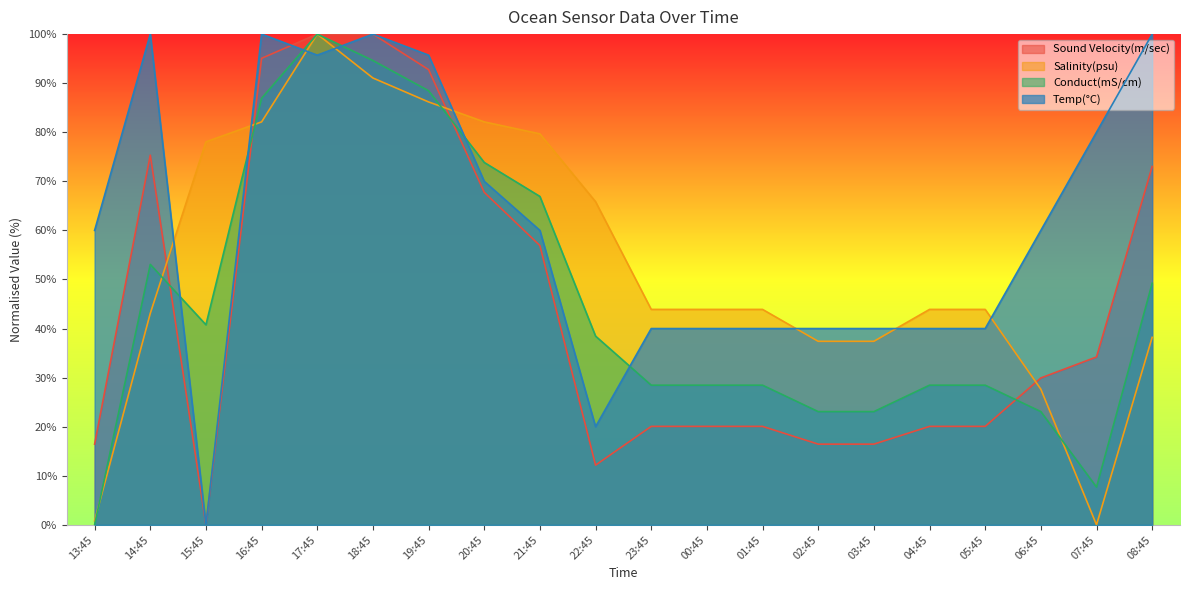

What is the highest value of the Sound Velocity(m/sec) series?

100.0